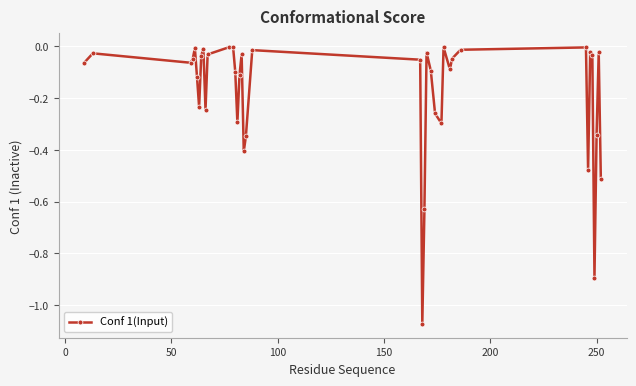

What is the difference between the second highest and minimum values?

1.1